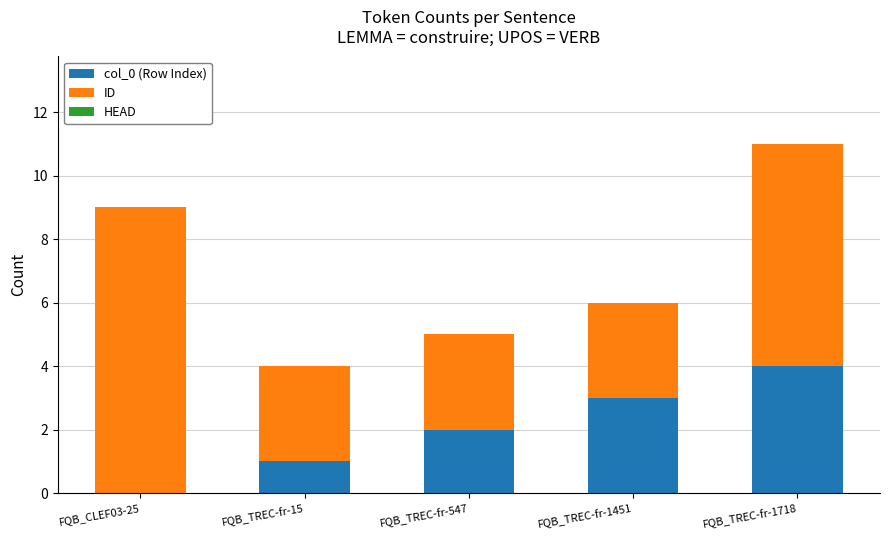

Is it true that col_0 (Row Index) equals 0 at FQB_TREC-fr-15?

False